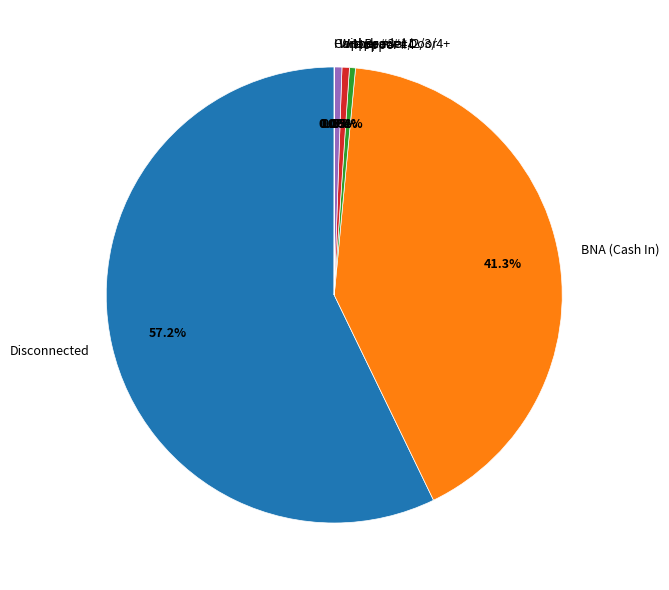

To the nearest percent, what percentage of the pie is BNA (Cash In)?

41%